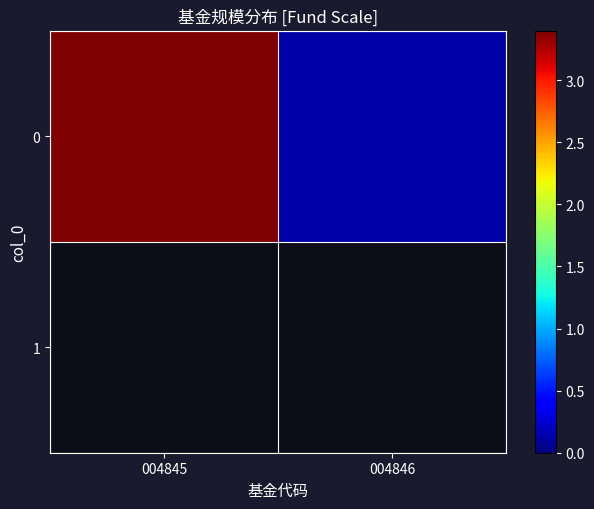

Reading left to right, what are all the values shown in this chart?

3.4	0.1